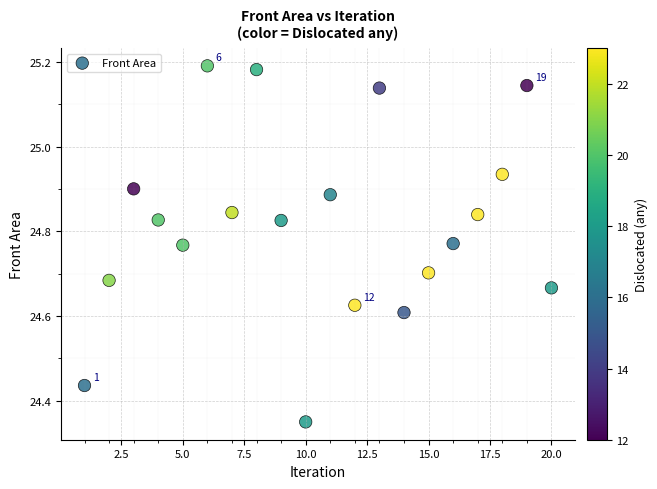

What is the range of Y values (max minus min)?

0.8